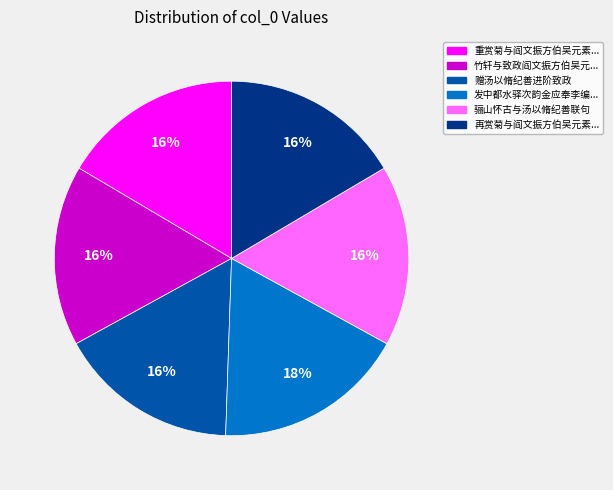

To the nearest percent, what is the average slice percentage?

17%